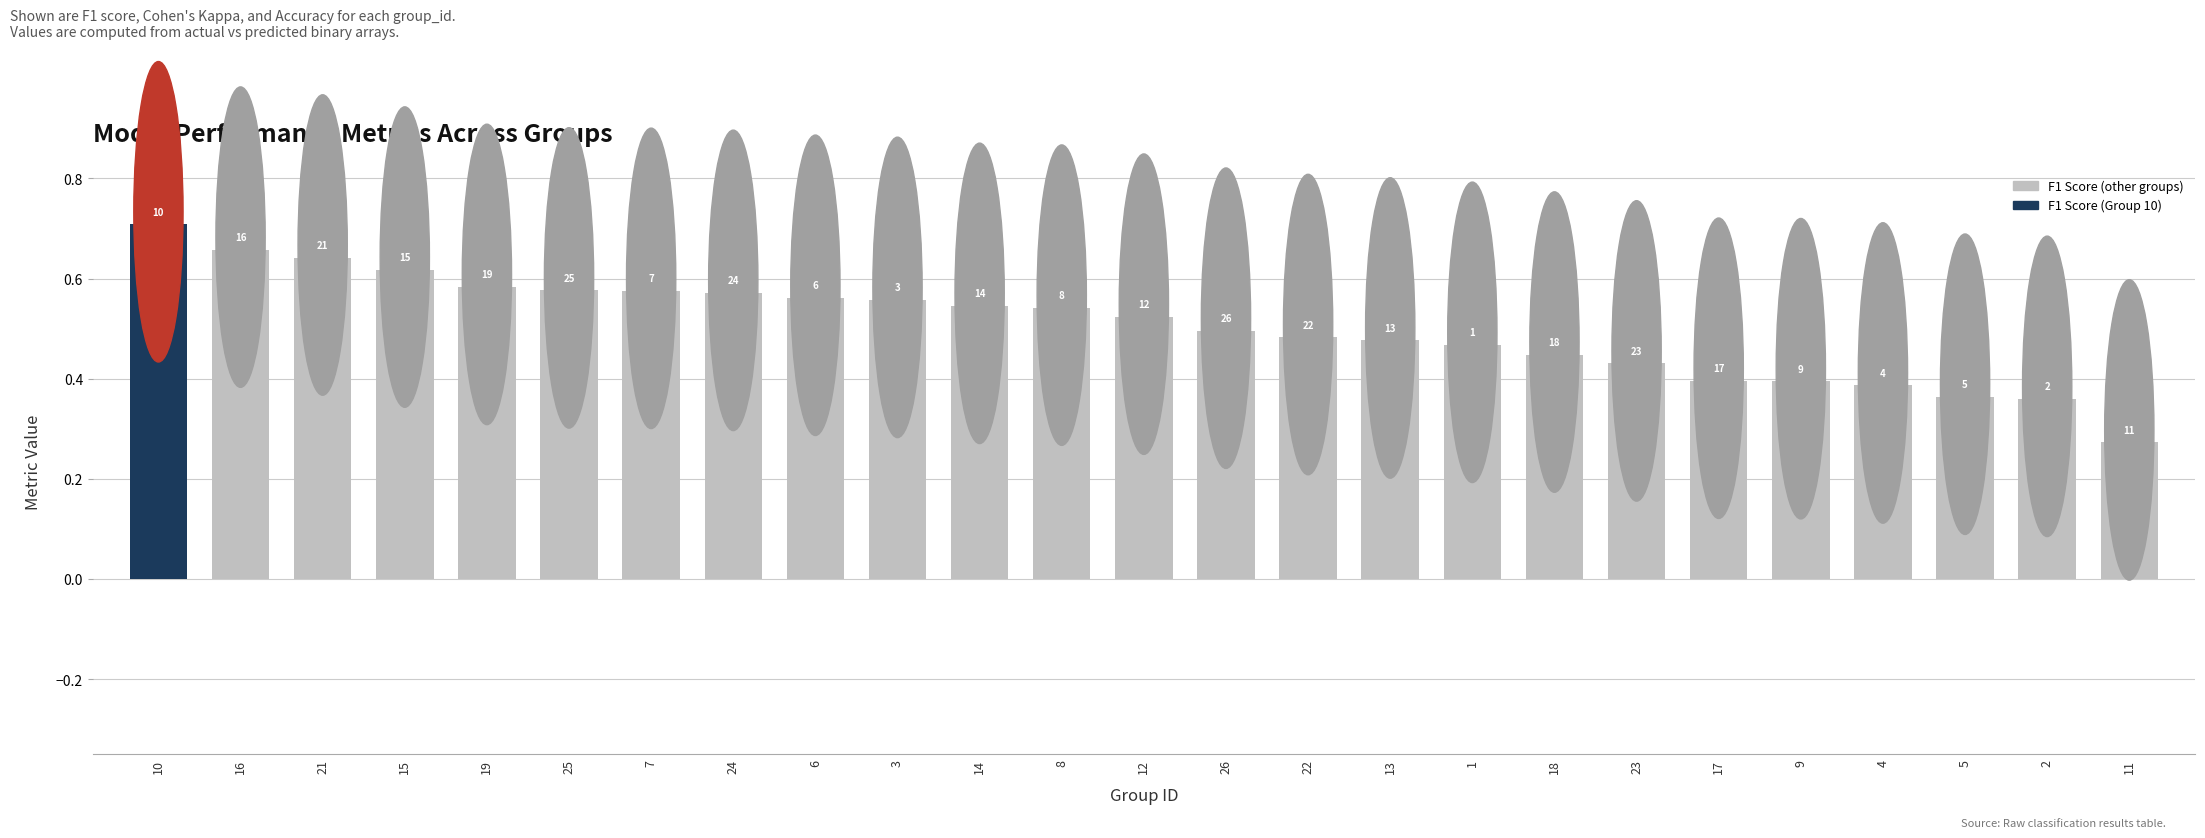

What is the label of the 2nd bar from the right?

2